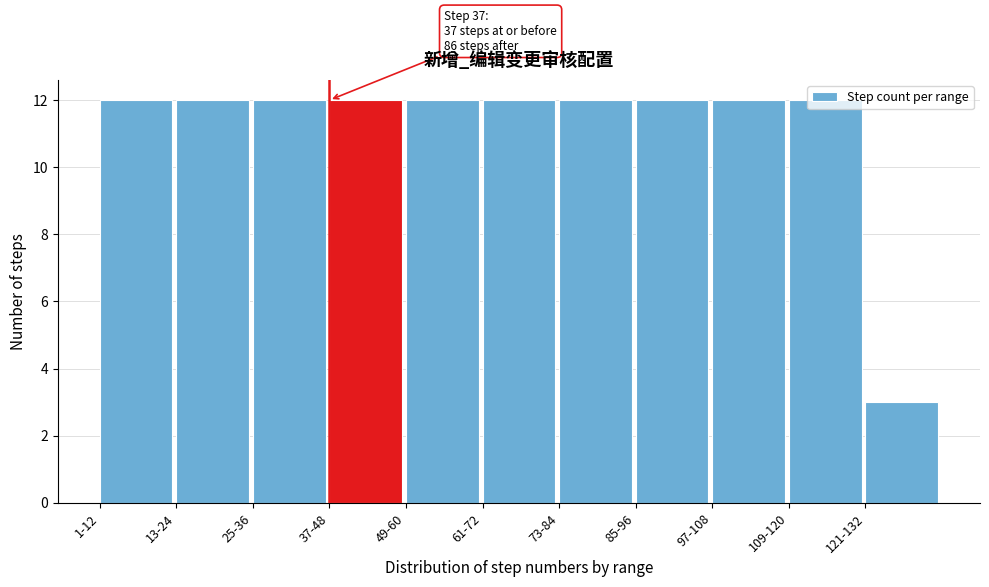

What is the sum of all values?

123